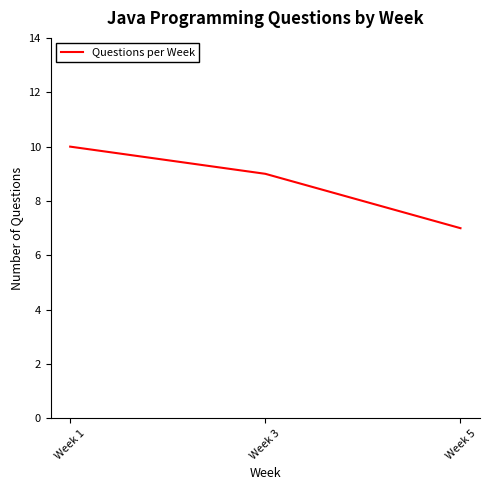

How many values are below 9?

1